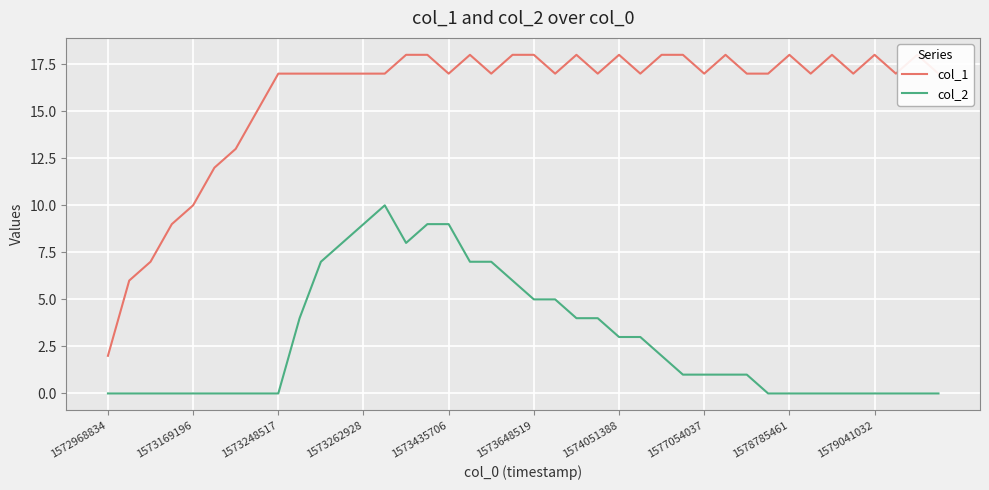

Is the value of col_1 at 33 greater than the value of col_2 at 13?

Yes